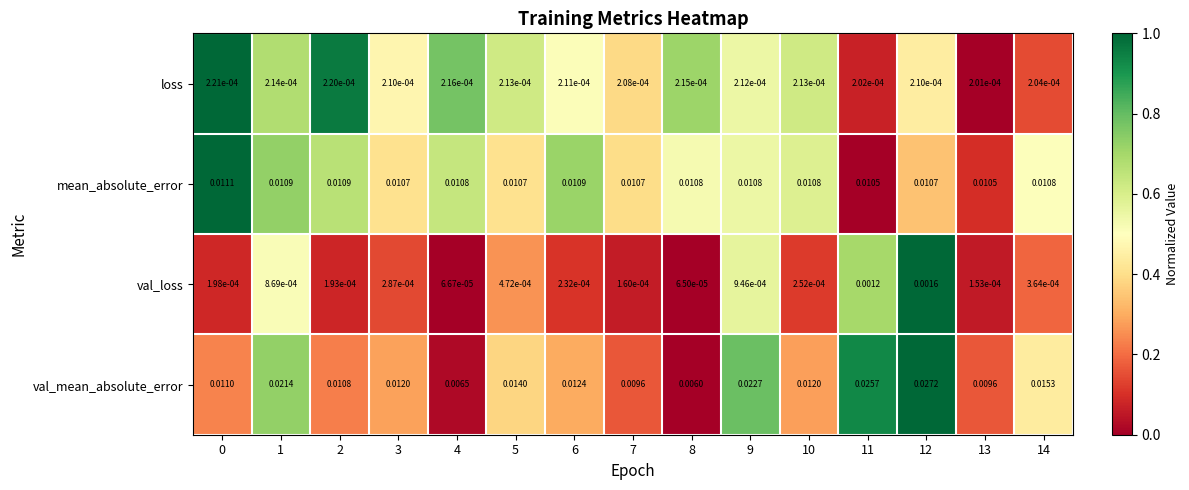

Which series has the widest spread of values?

val_mean_absolute_error